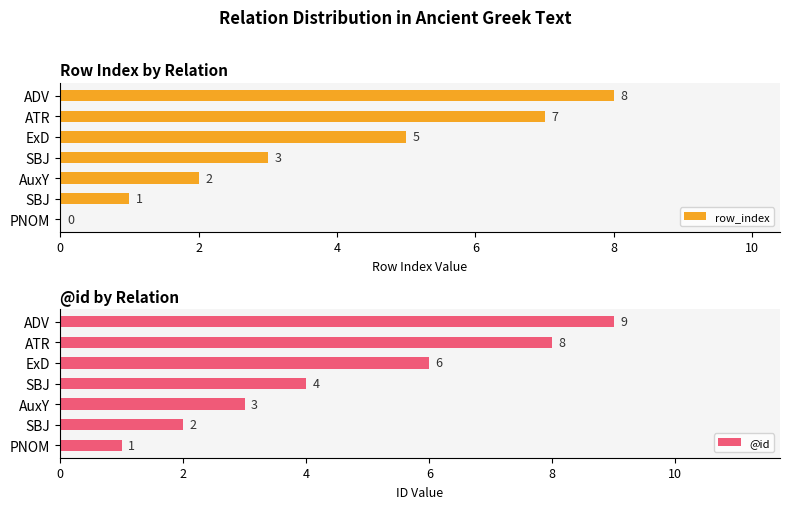

What is the value of the @id bar at the 4th from the left?

4